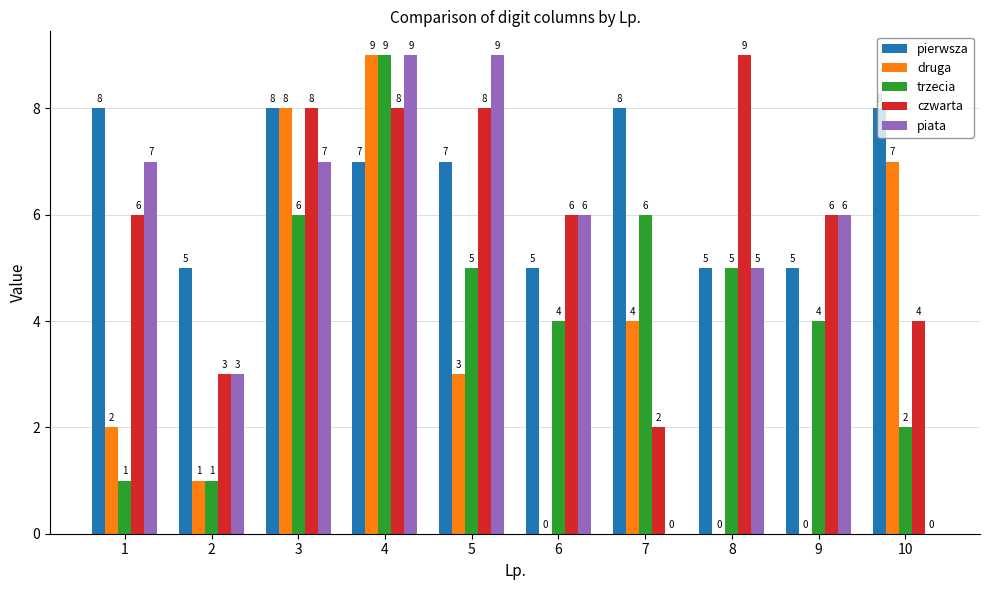

What is the sum of all czwarta values?

60